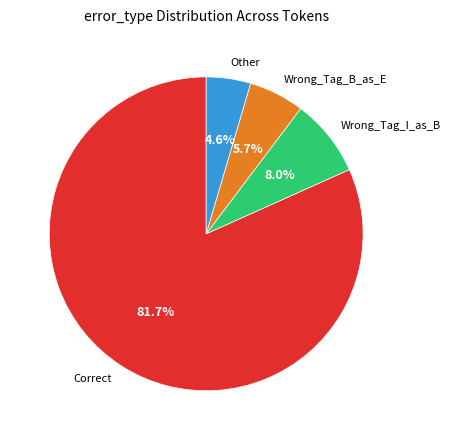

Is there any slice that represents more than half of the pie?

Yes